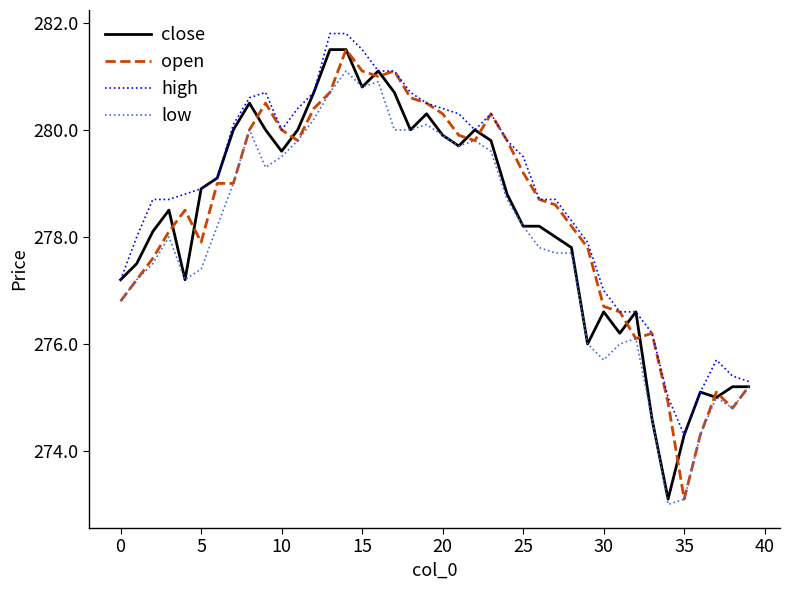

What is the minimum value for high?

274.3